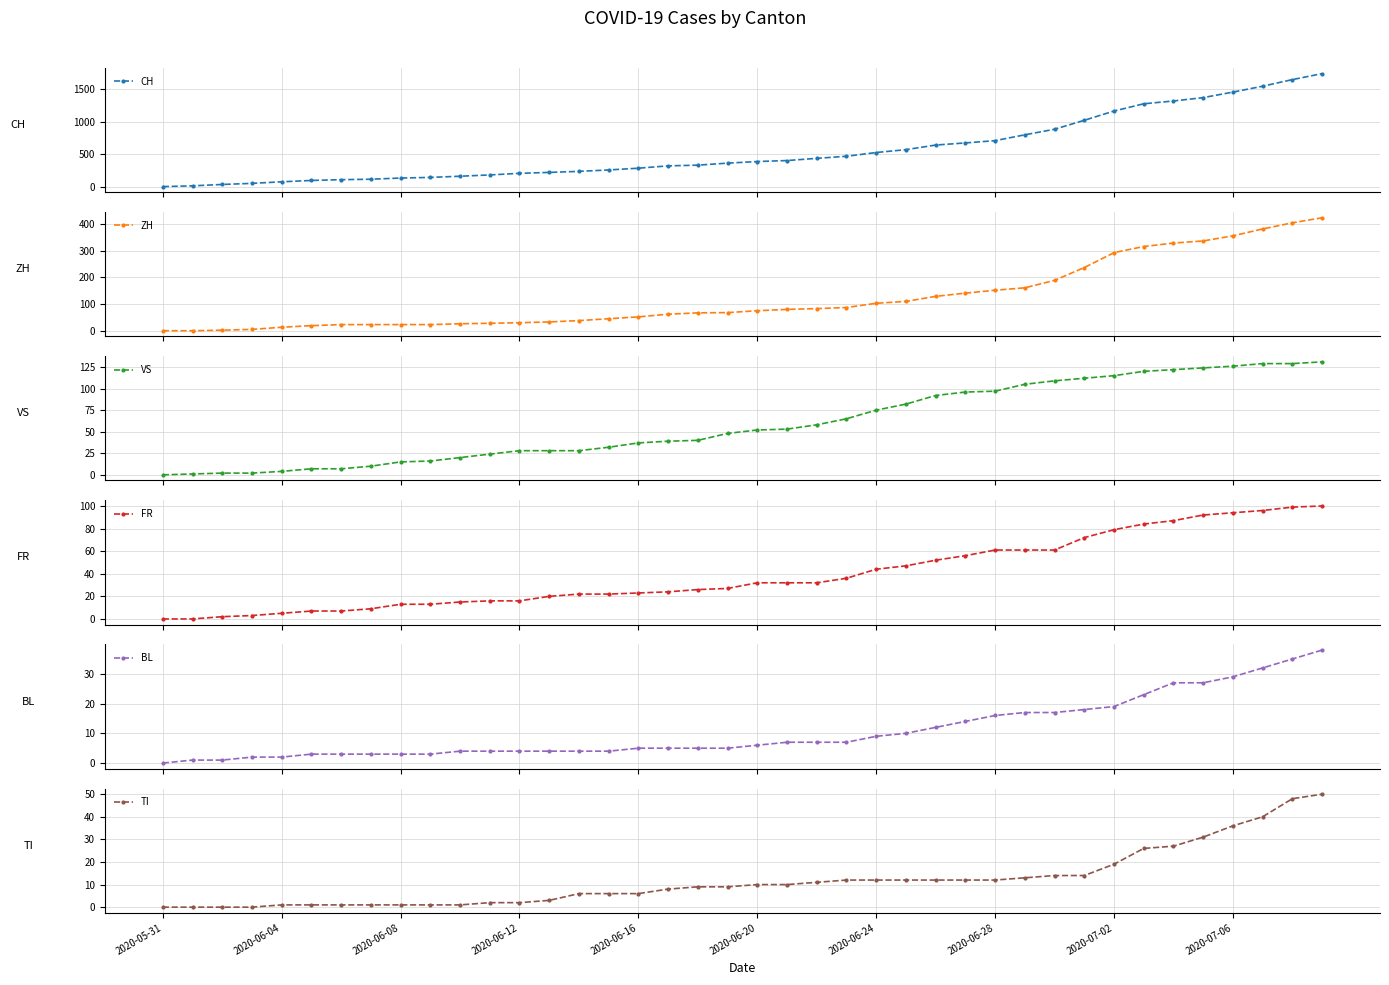

Does the chart have visible grid lines?

Yes